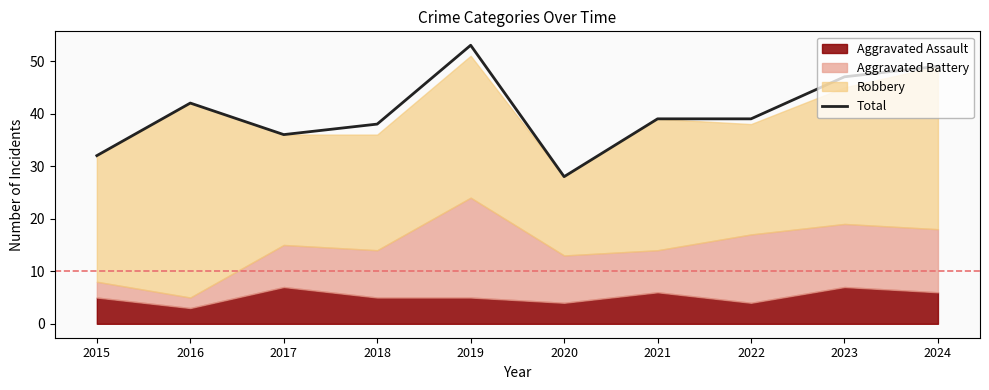

What is the value of the 10th point from the left?

49